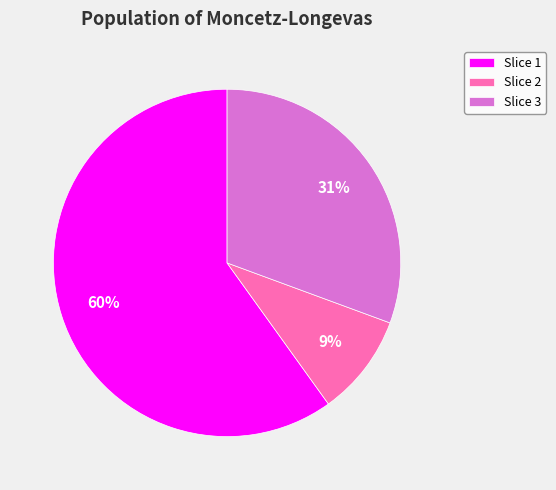

Which category accounts for the majority?

Slice 1